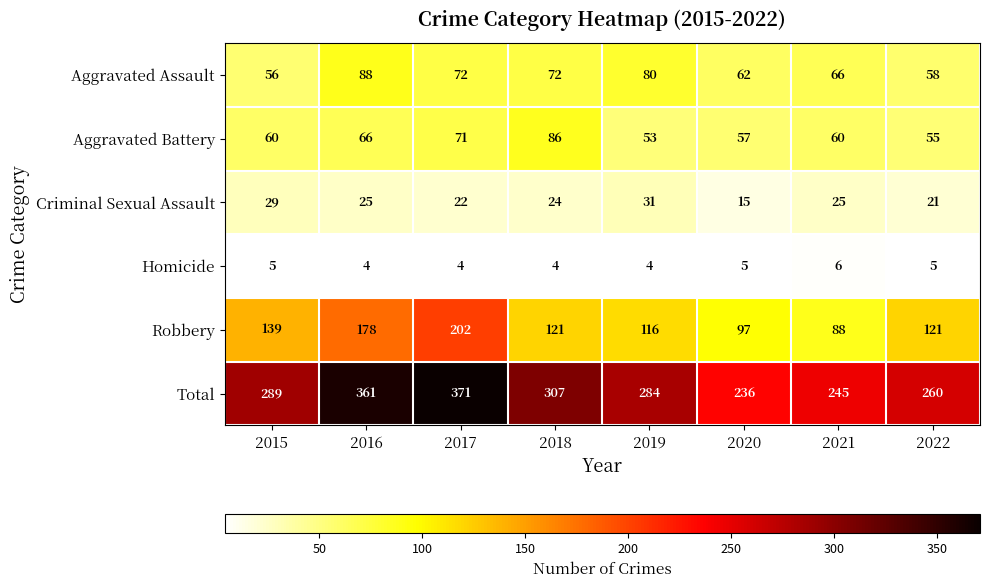

Rank the series at 2017 from highest to lowest value.

Total, Robbery, Aggravated Assault, Aggravated Battery, Criminal Sexual Assault, Homicide